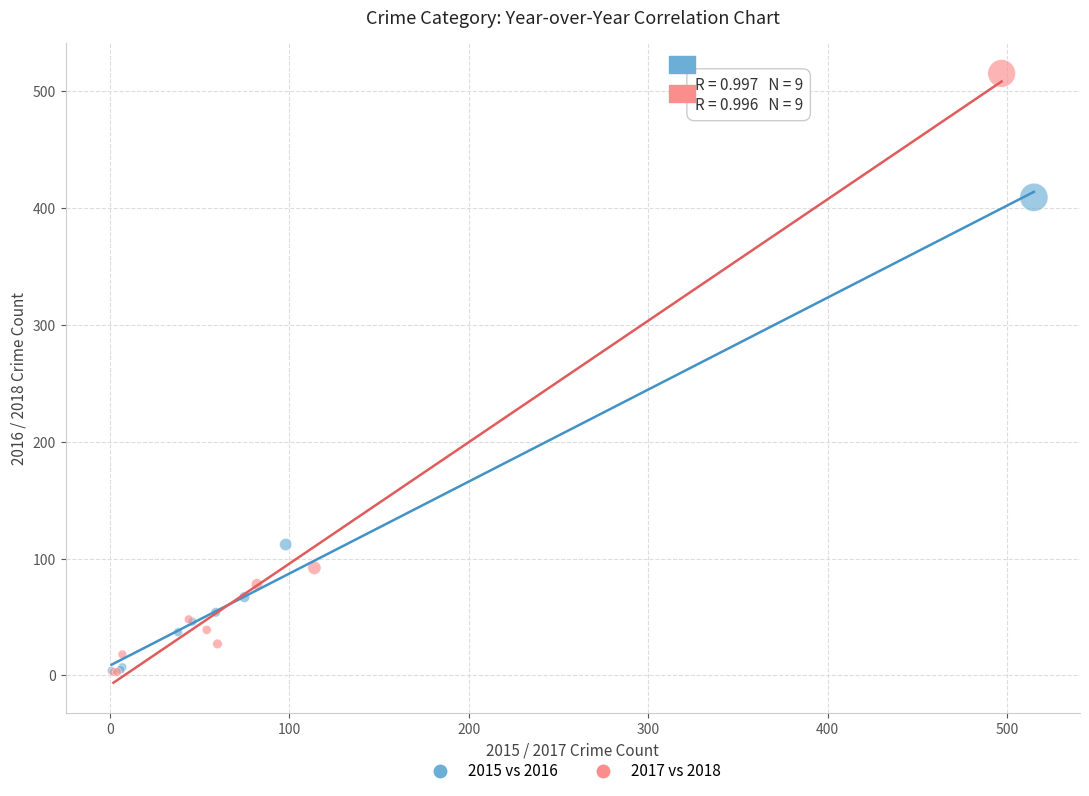

Which series has the largest Y range (max minus min)?

2017 vs 2018